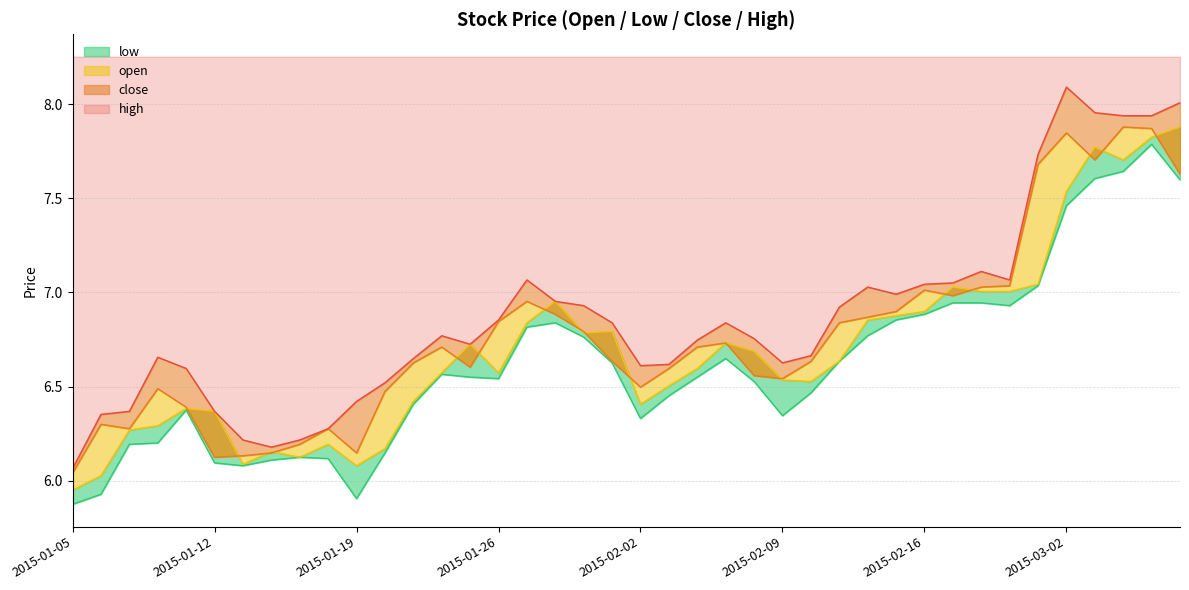

True or false: open has a value of 9.3 at 2015-02-02.

False